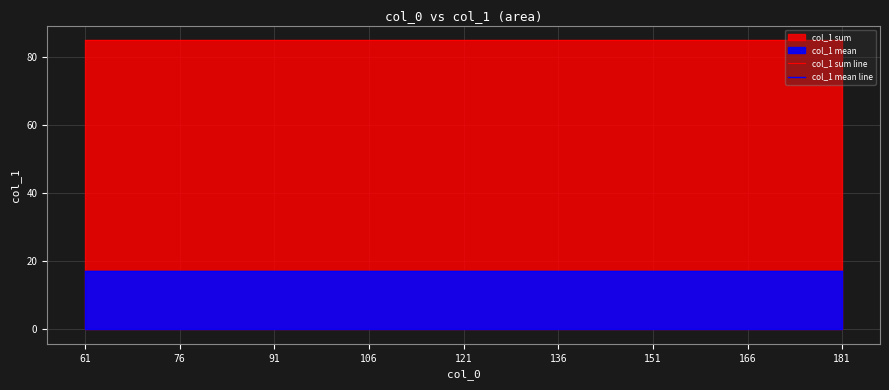

Which series has the largest range (max minus min)?

col_1_sum